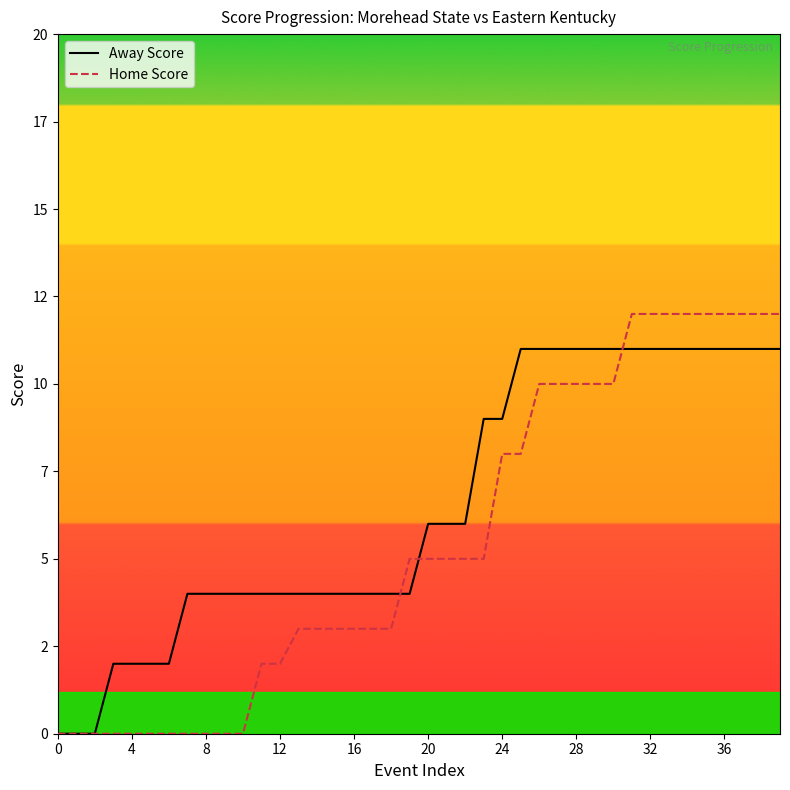

Between 30 and 35, which is larger?

30